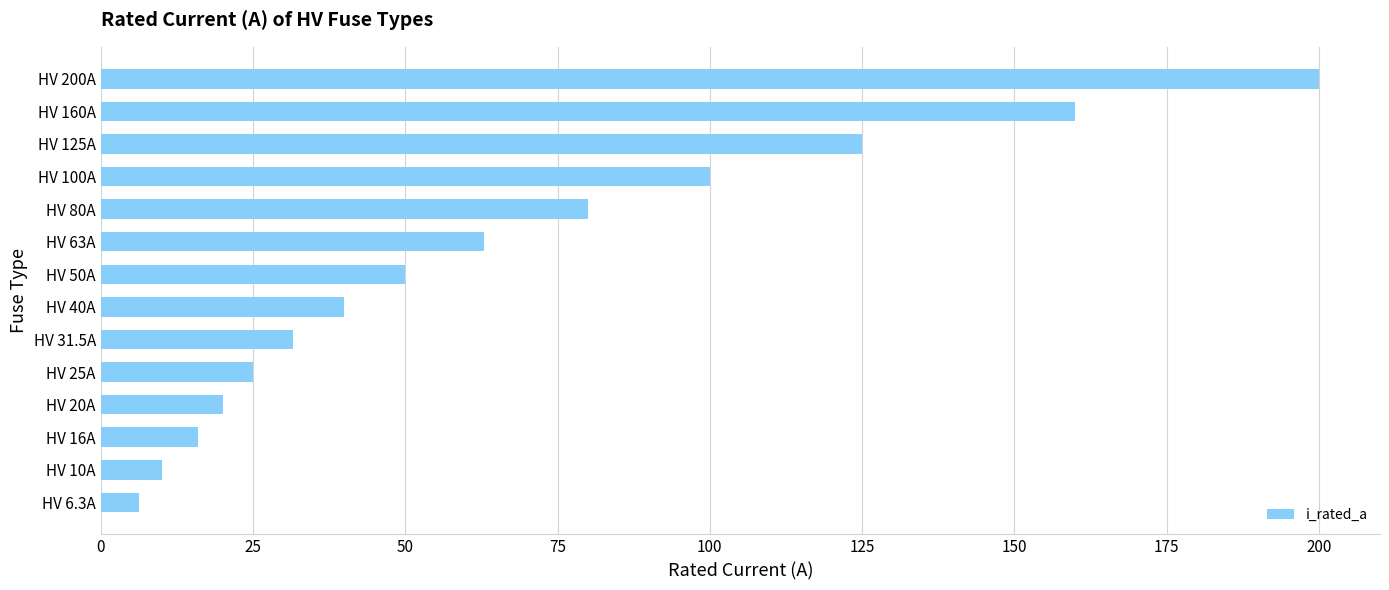

What is the change in value from HV 50A to HV 200A?

+150.0